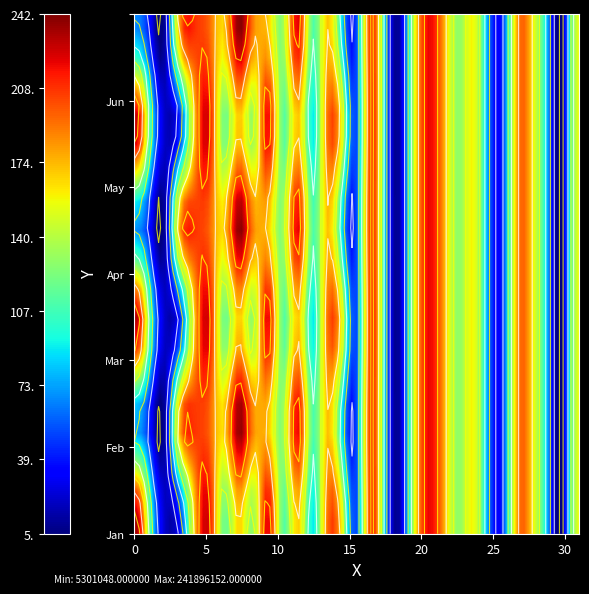

Is it true that Apr equals 112112464 at 13?

True